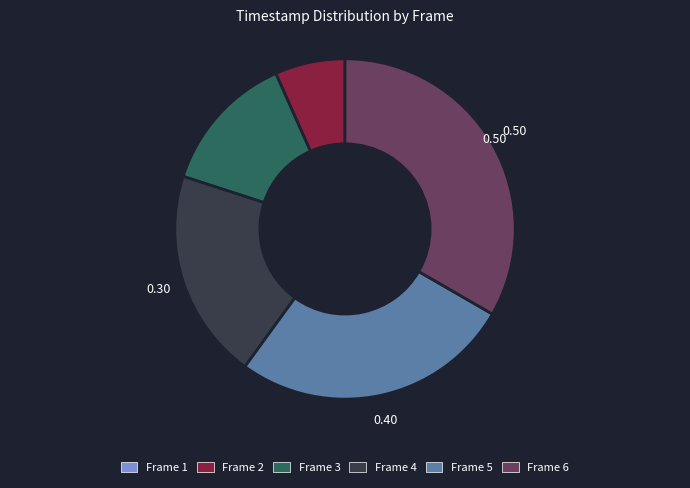

Is it true that Frame 3 is 13% of the pie?

True